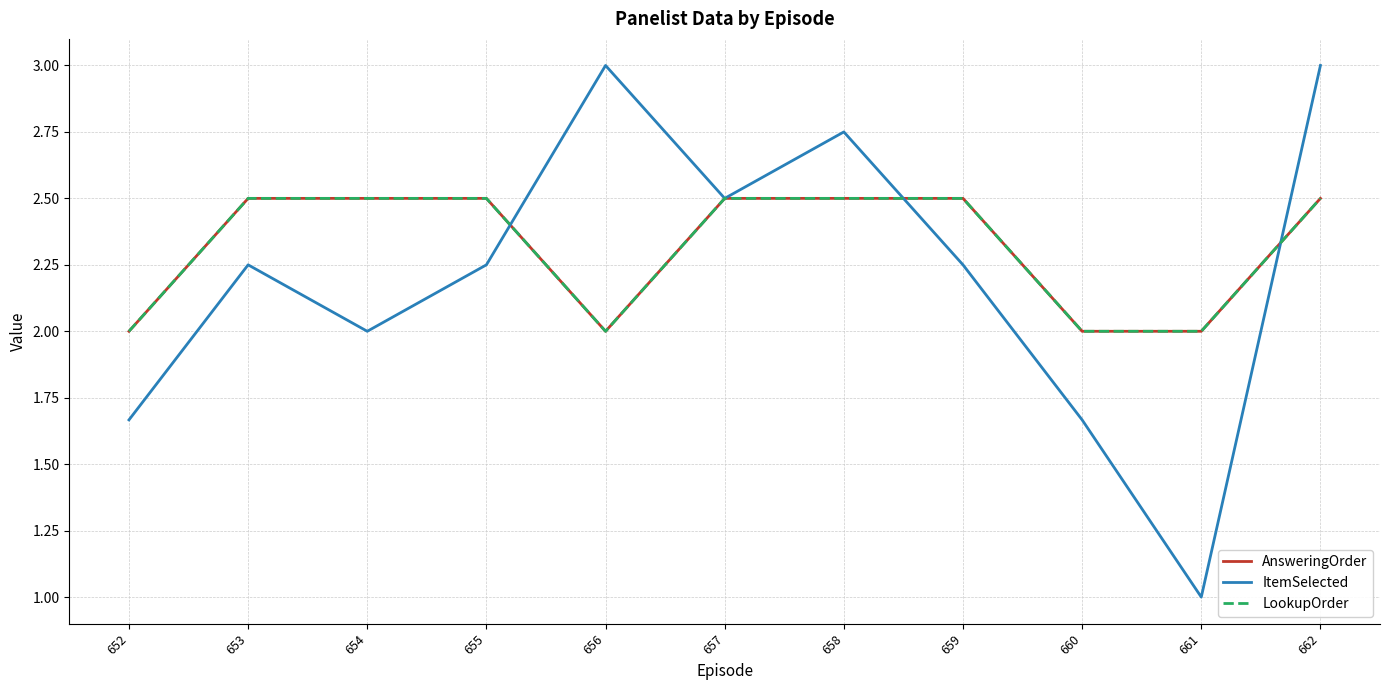

After their last crossing, which series has the higher values: AnsweringOrder or ItemSelected?

ItemSelected